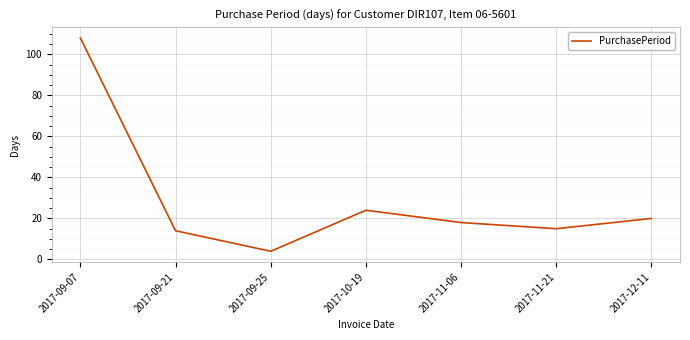

Where is the data nearest to the value 56?

2017-10-19